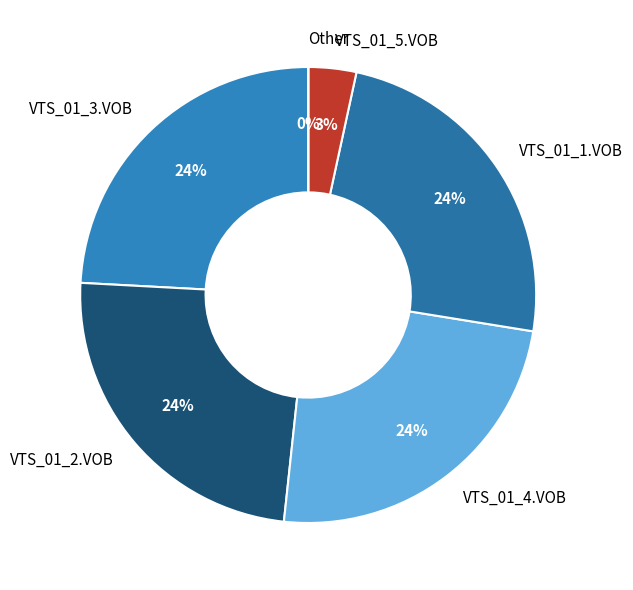

Approximately how many times larger is the value at VTS_01_3.VOB compared to VTS_01_2.VOB?

1.0